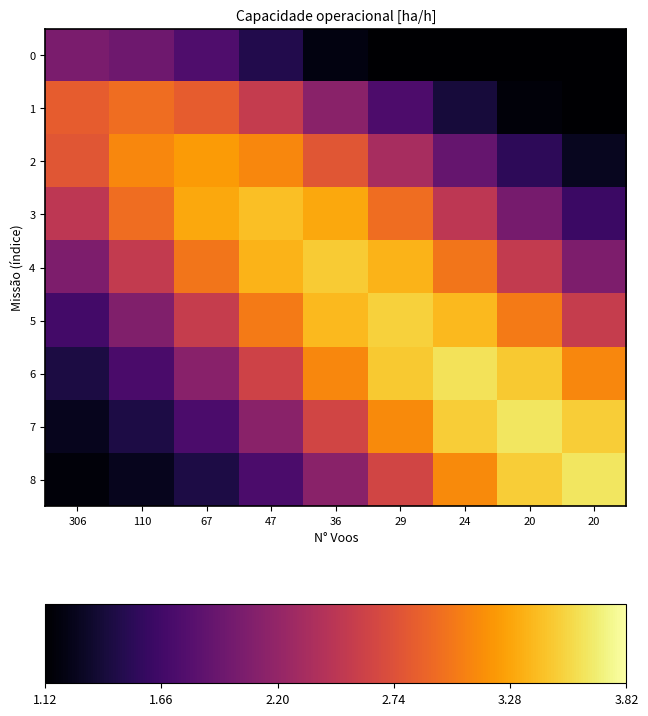

What is the total value across all series at 36?

24.2